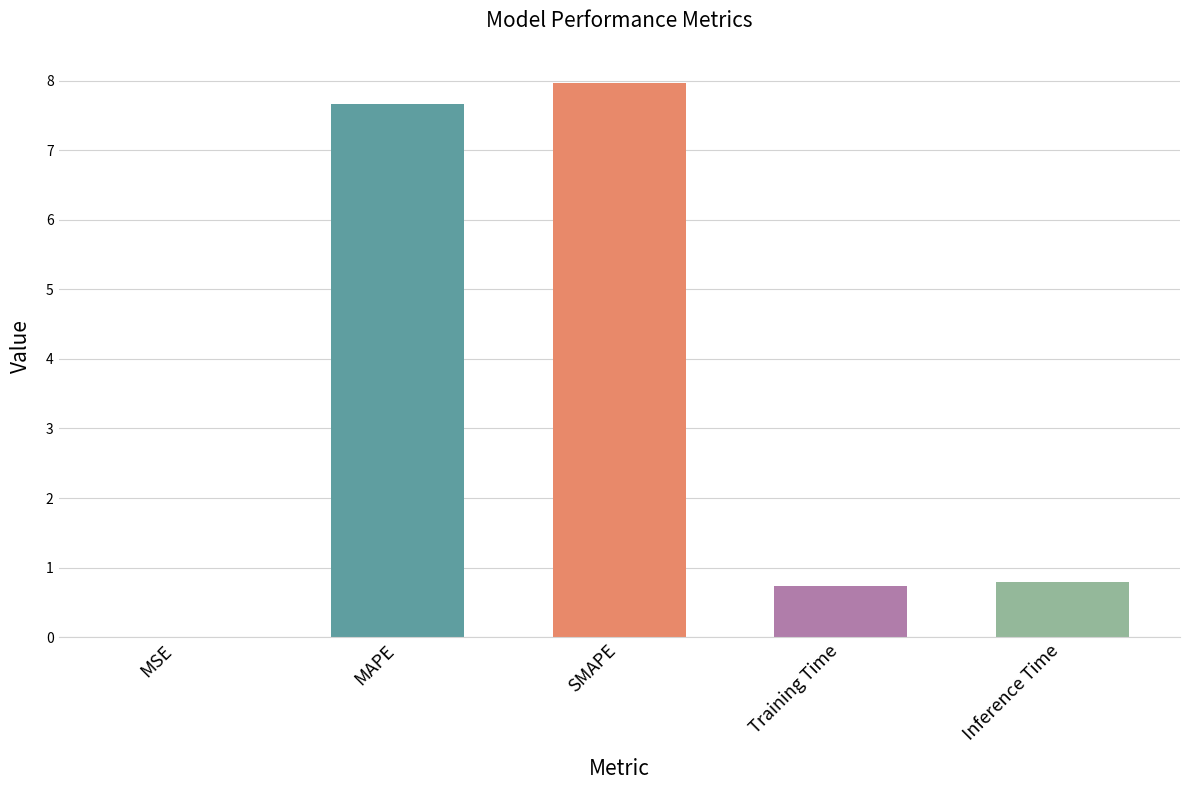

What position from the left is Inference Time?

5